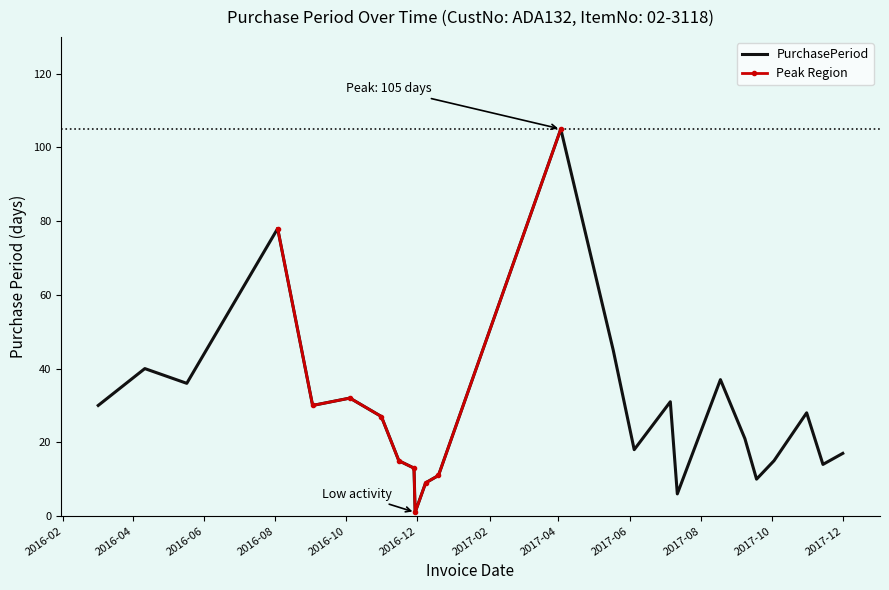

Which label corresponds to the largest value in the chart?

2017-04-03